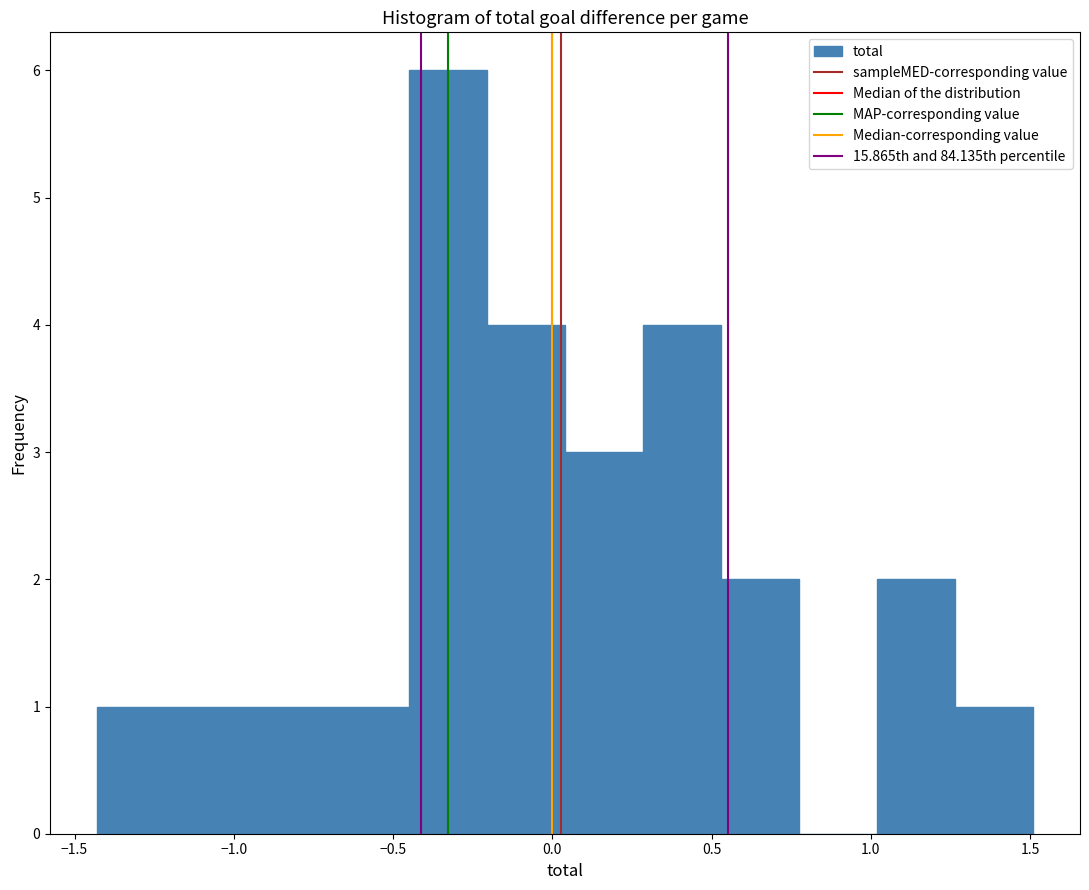

Over which range of the x-axis is the bar tallest?

-0.450 to -0.205